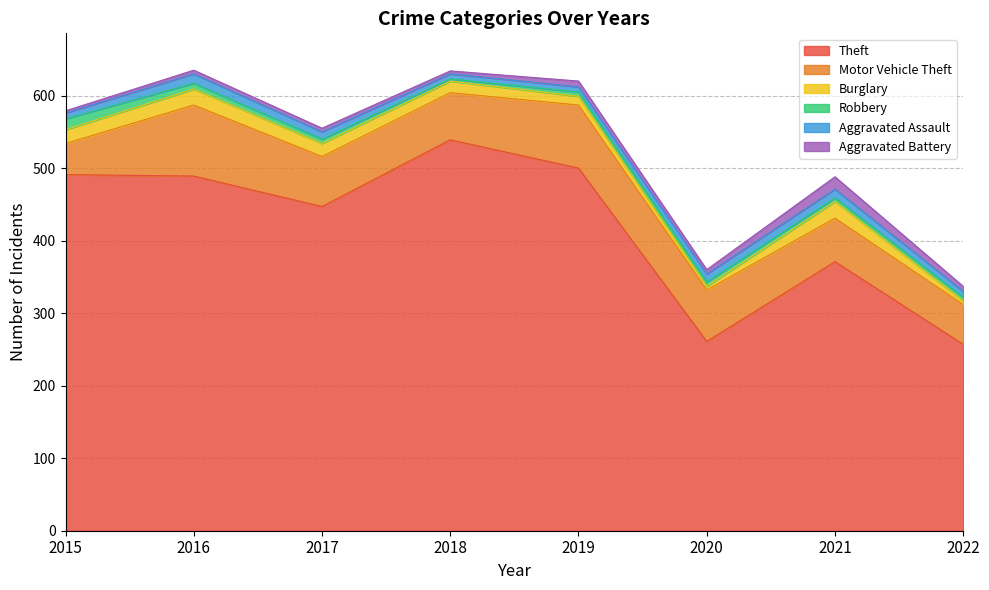

Reading right to left, list all the values displayed in this chart.

Theft: 257	371	261	500	539	447	489	491
Motor Vehicle Theft: 55	60	71	87	65	69	98	43
Burglary: 5	23	5	12	16	18	22	19
Robbery: 5	5	6	6	3	6	8	15
Aggravated Assault: 8	12	11	7	7	10	13	8
Aggravated Battery: 7	17	6	8	4	5	5	3